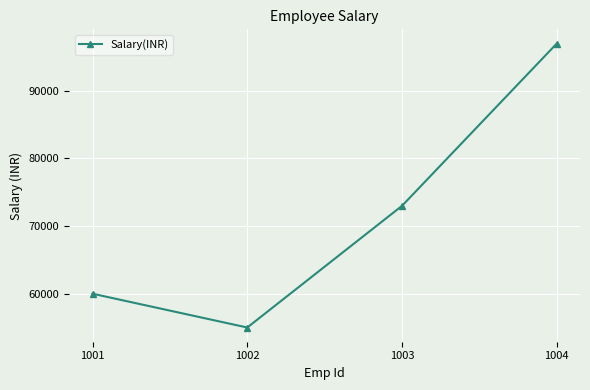

What is the approximate value at 1002, to the nearest 10?

55000